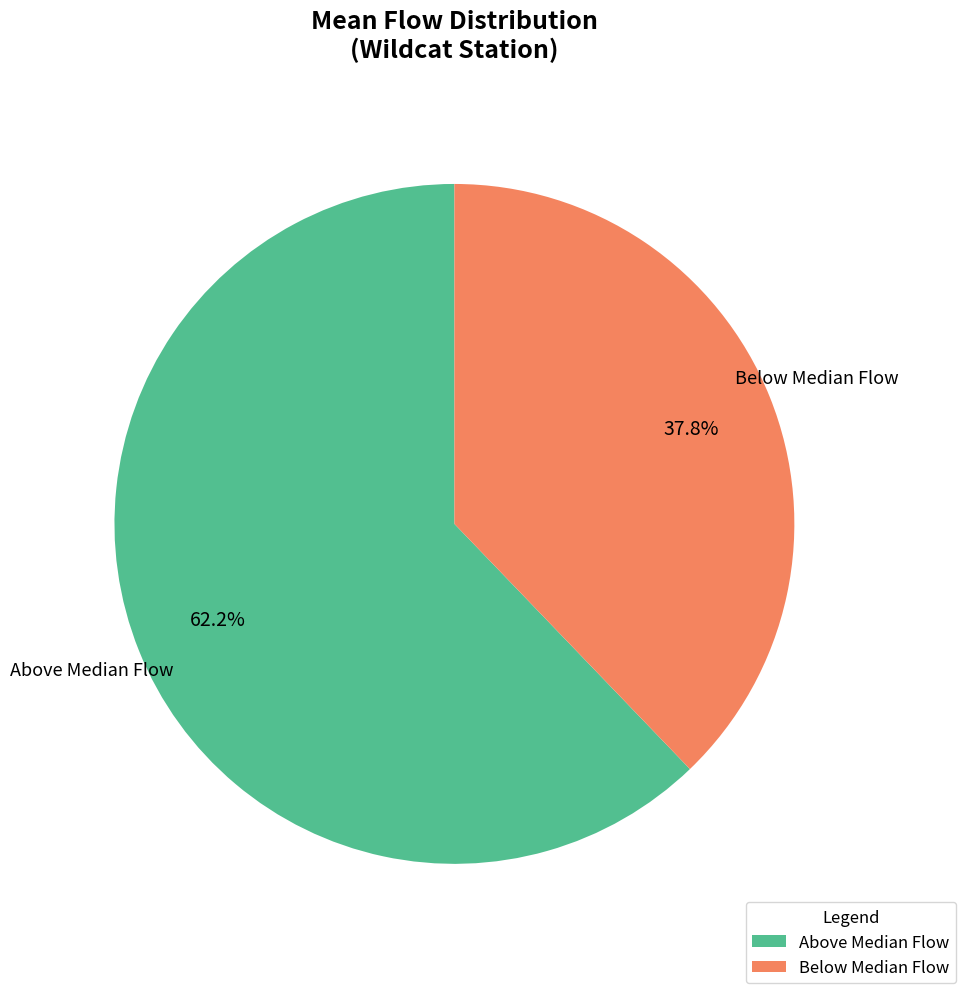

Which category has the smallest portion of the pie?

Below Median Flow